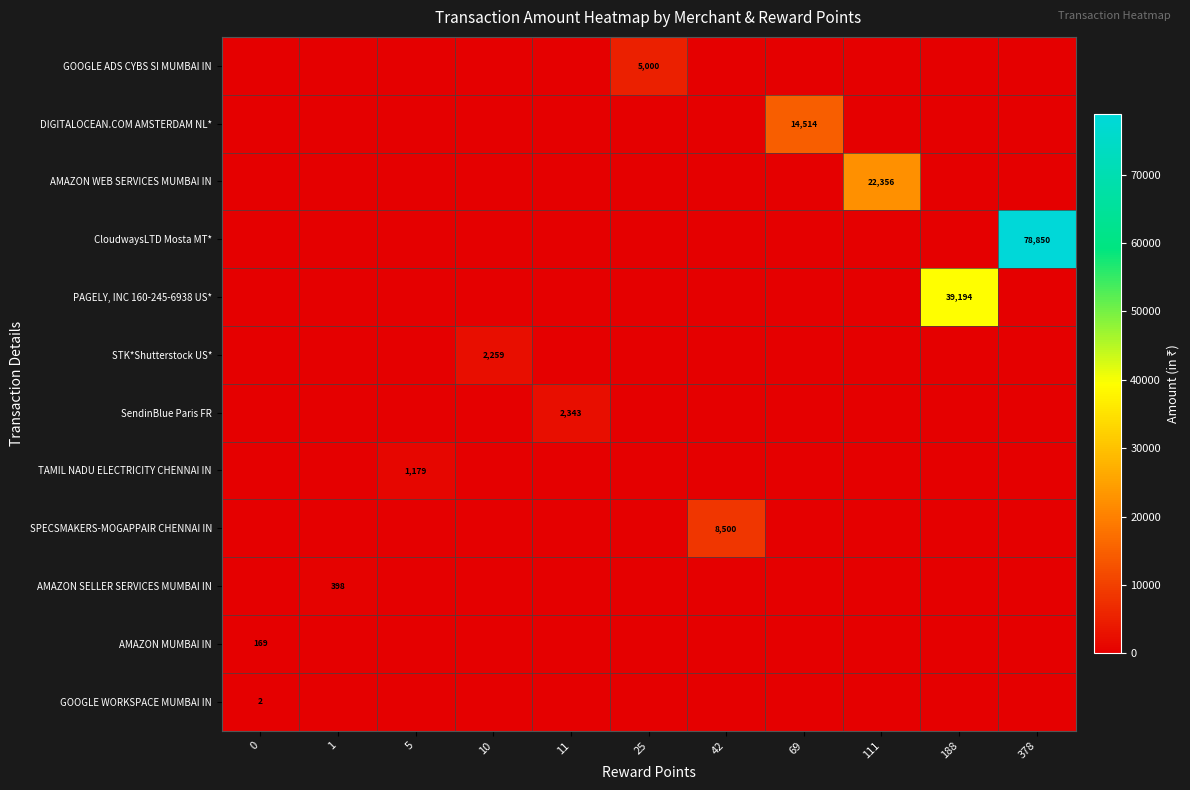

What is the difference between the maximum and minimum values in the DIGITALOCEAN.COM AMSTERDAM NL* series?

14514.5